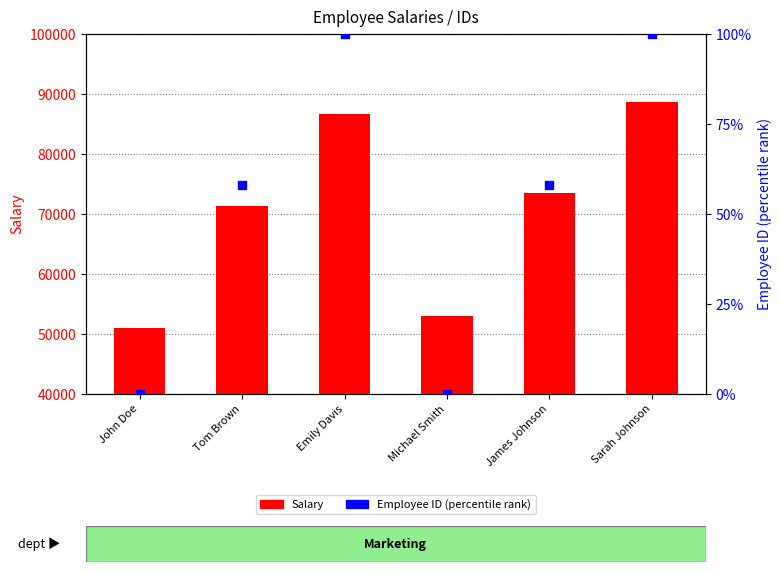

Is the value of Salary at James Johnson greater than the value of Employee ID (normalized %) at Emily Davis?

Yes